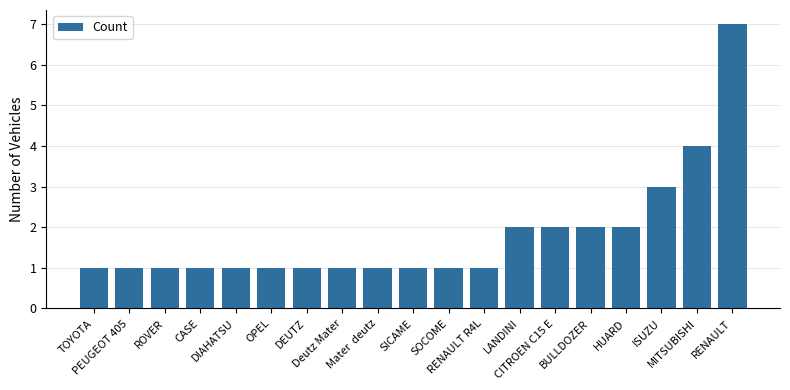

What is the label of the 12th bar from the right?

Deutz Mater